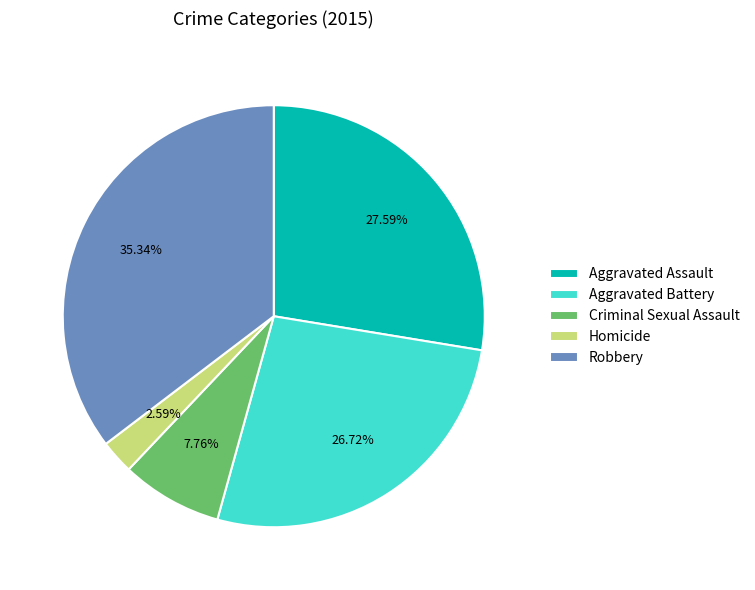

To the nearest percent, what is the difference between the Aggravated Assault and Robbery slice percentages?

8%